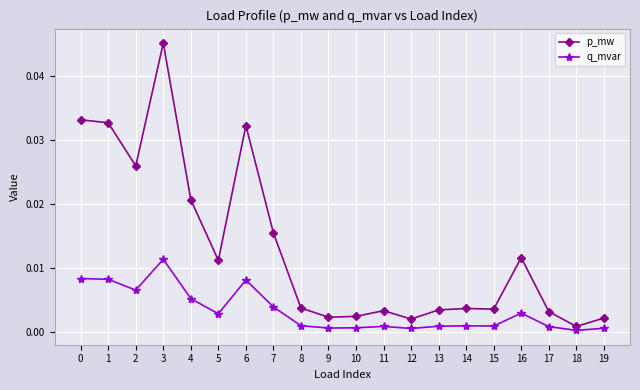

True or false: p_mw and q_mvar cross at least once.

False